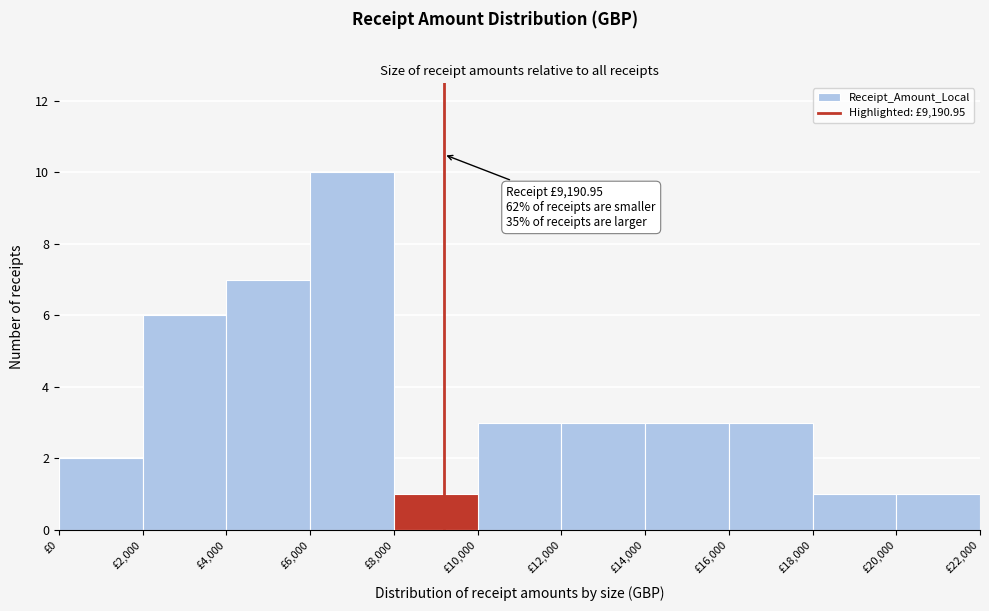

Over which range of the x-axis is the bar tallest?

6000 to 8000